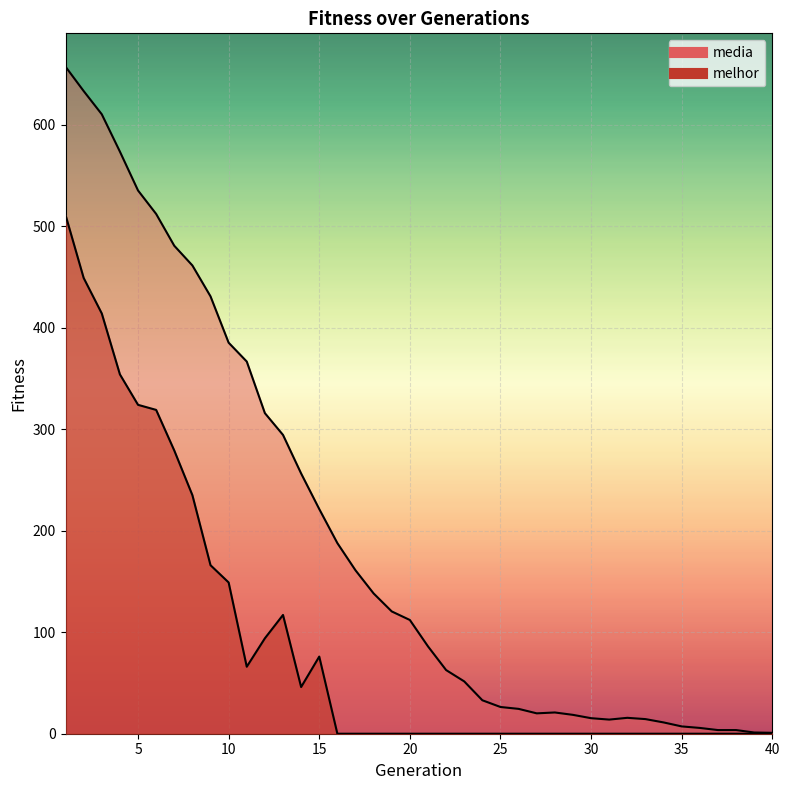

How many data points does each series have?

40